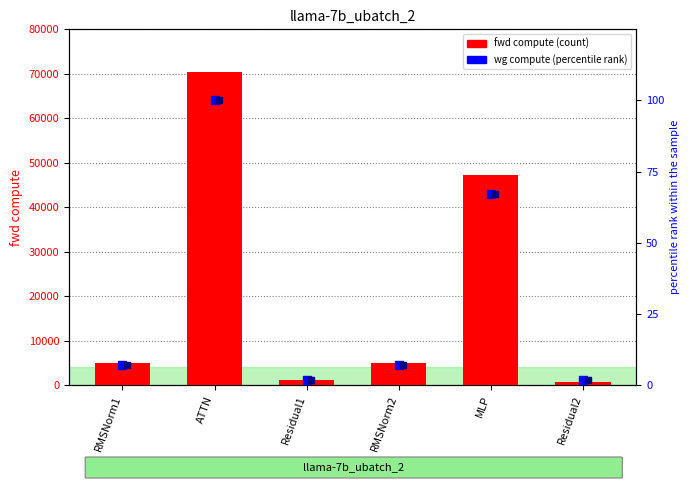

At how many categories does at least one series exceed 23512?

2